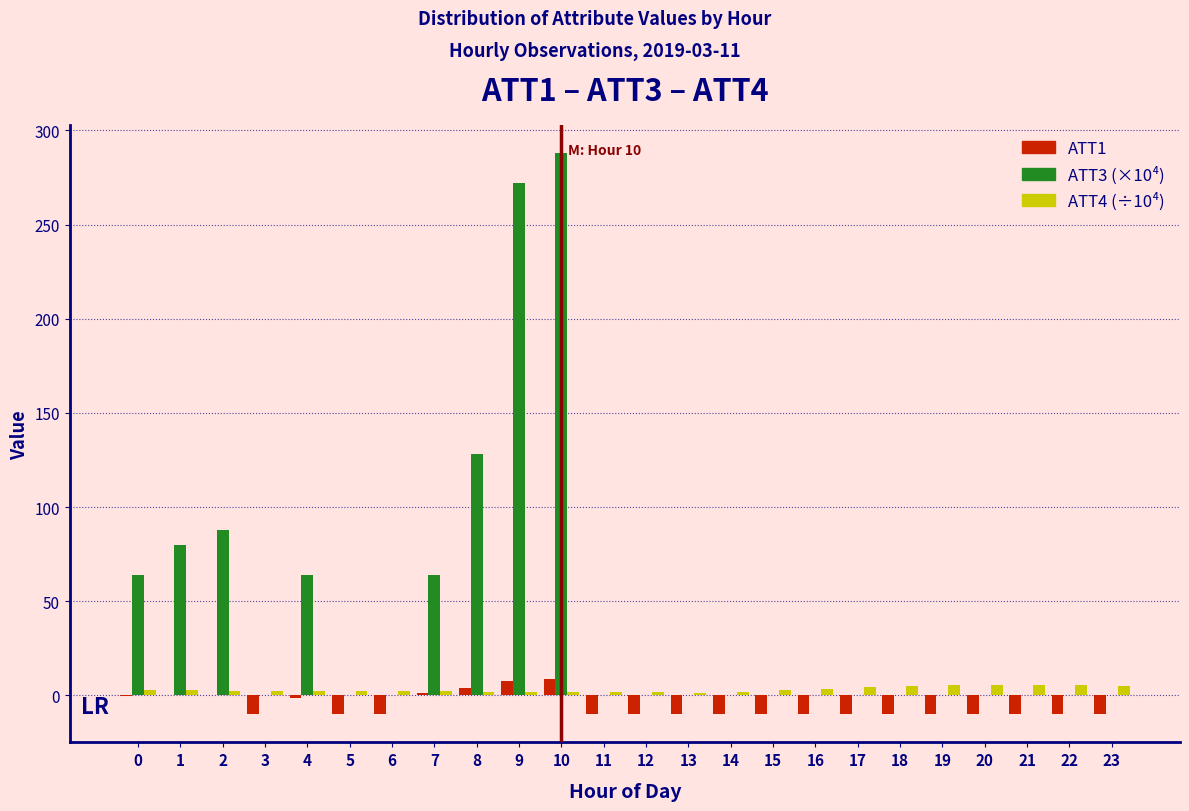

At which category does the chart reach its peak across all series?

10